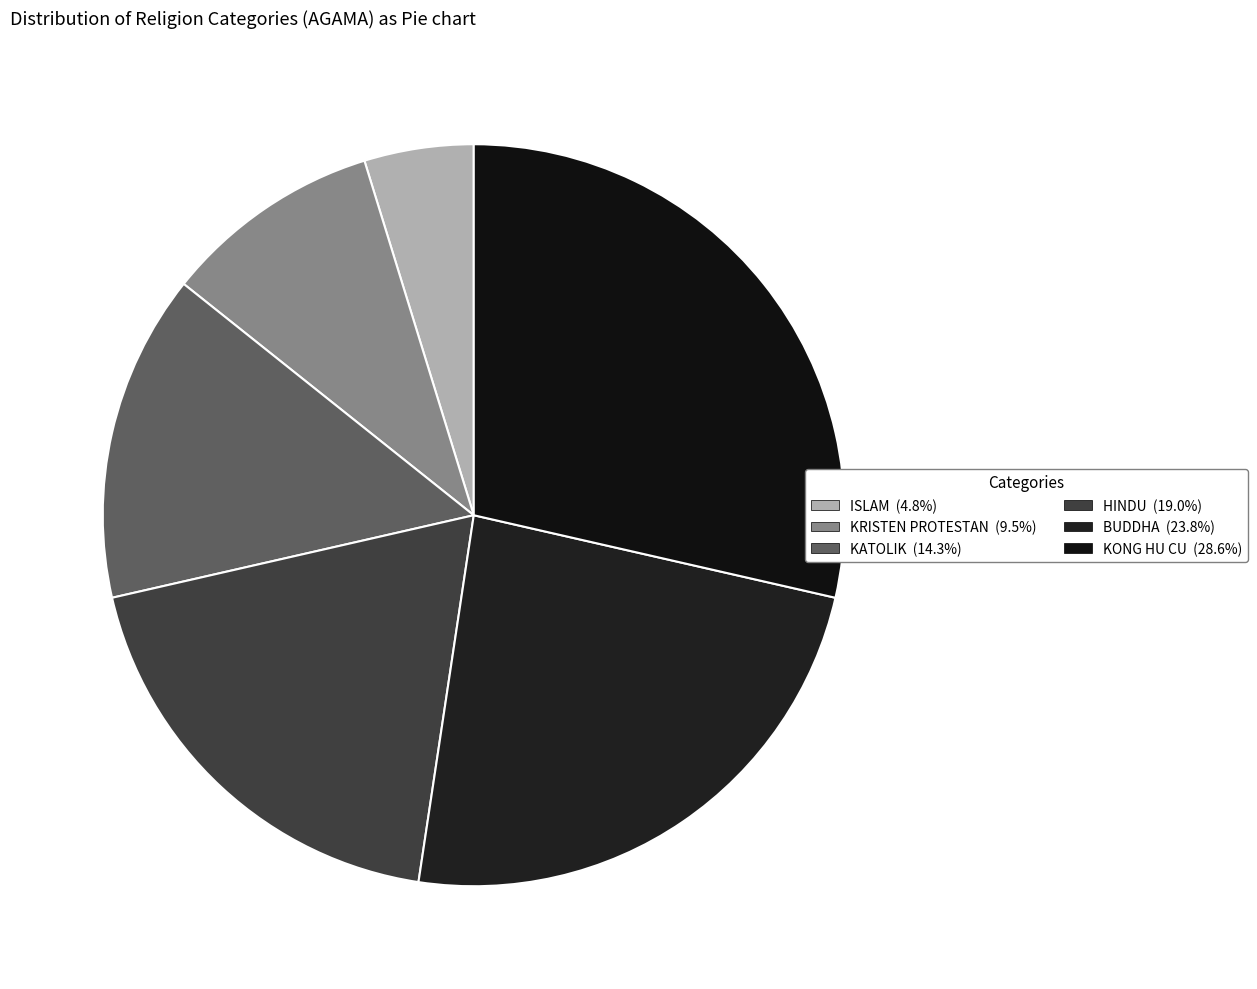

Rank the categories by value from lowest to highest.

ISLAM, KRISTEN PROTESTAN, KATOLIK, HINDU, BUDDHA, KONG HU CU